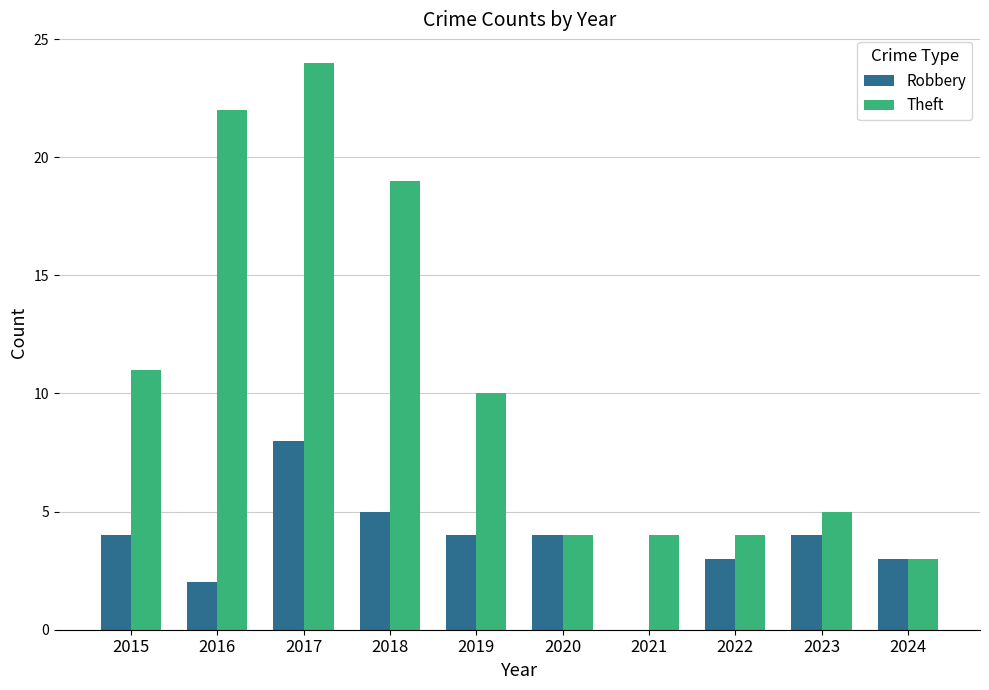

How many groups of bars are there?

10